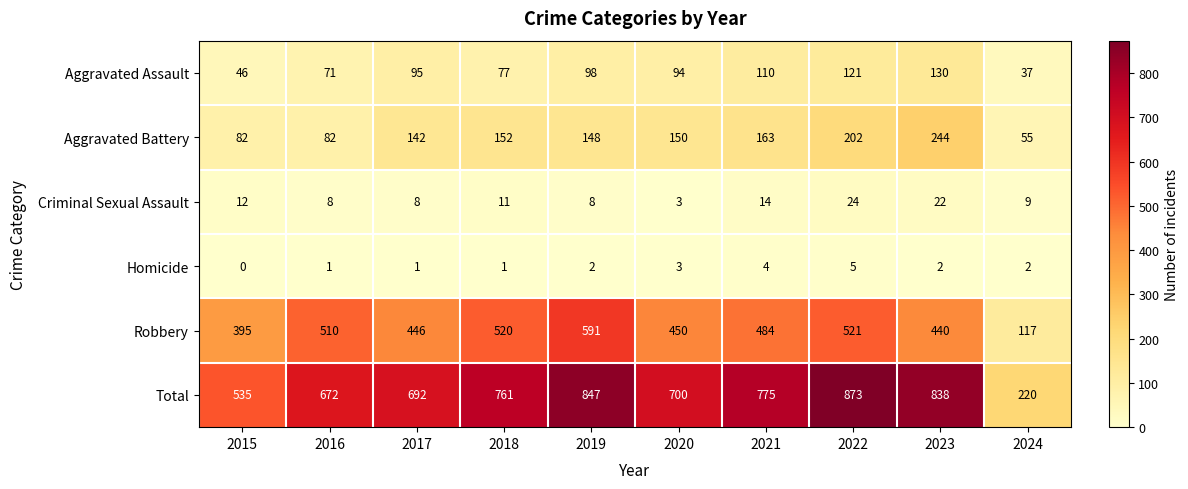

Which series has the largest range (max minus min)?

Total